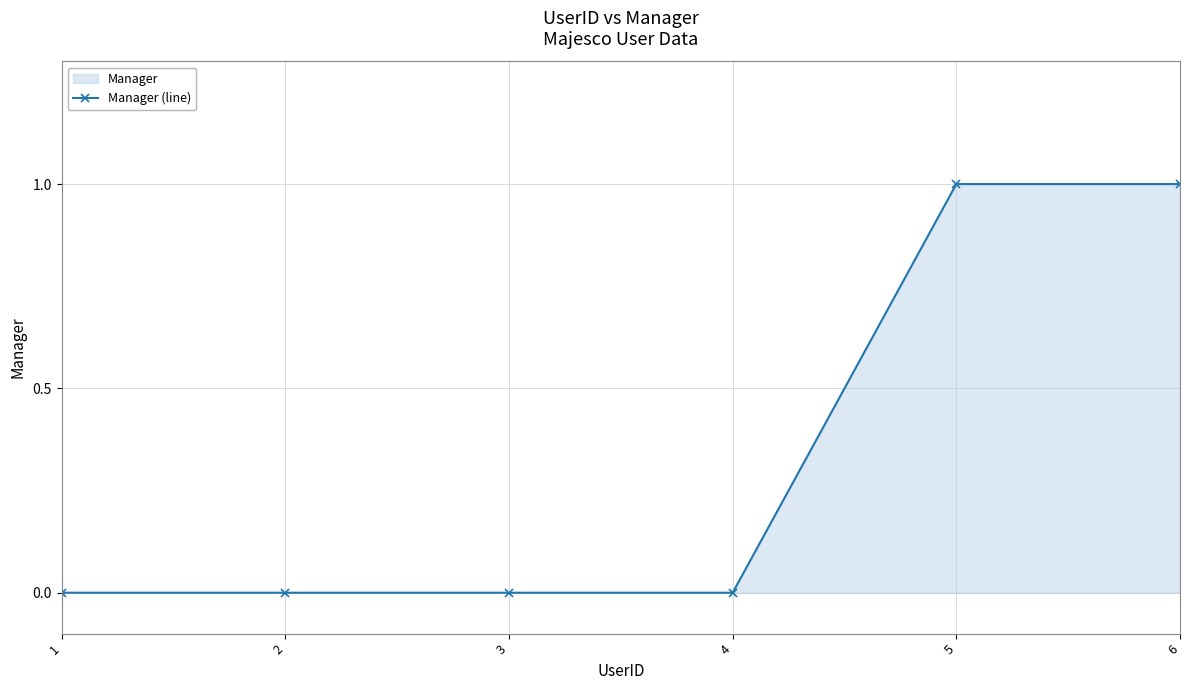

Rank the categories by value from lowest to highest.

1, 2, 3, 4, 5, 6